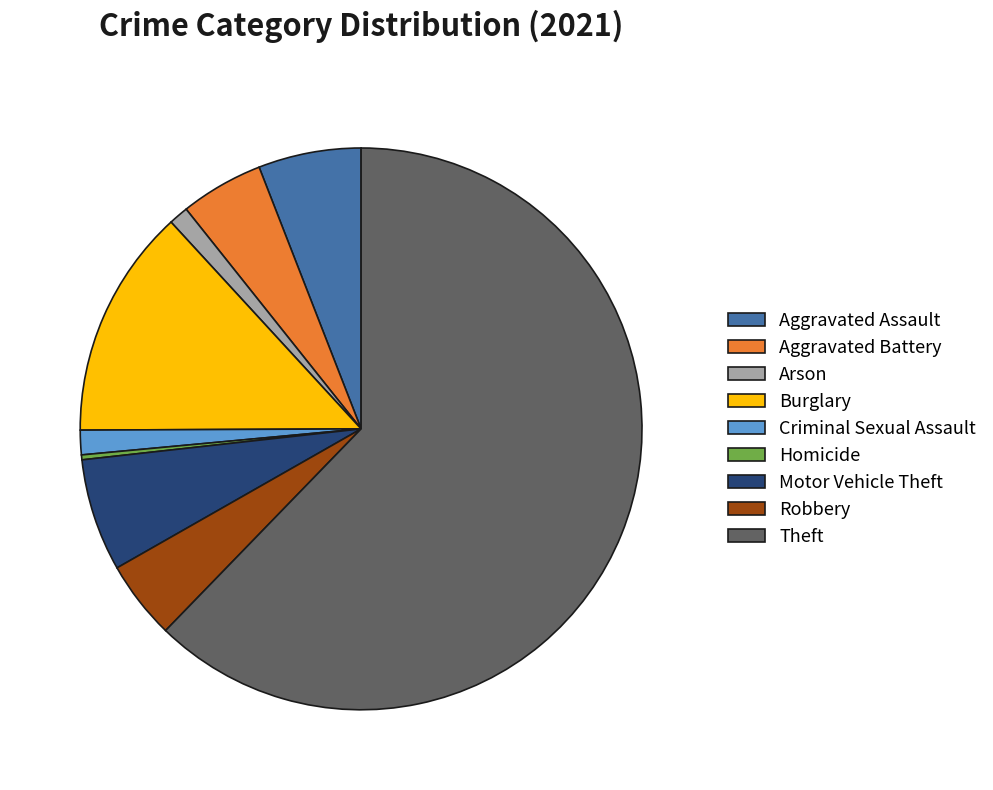

True or false: Arson accounts for 1% of the total.

True